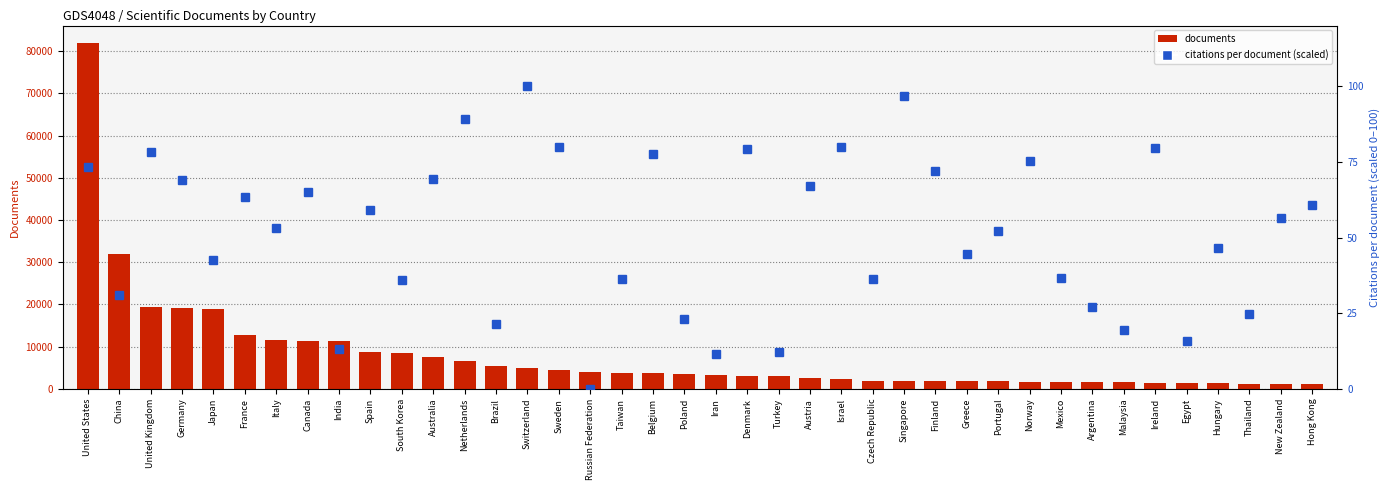

Reading left to right, extract all data points from this chart.

documents: United States=81936.0	China=31837.0	United Kingdom=19372.0	Germany=19073.0	Japan=18964.0	France=12755.0	Italy=11607.0	Canada=11395.0	India=11285.0	Spain=8854.0	South Korea=8607.0	Australia=7515.0	Netherlands=6710.0	Brazil=5360.0	Switzerland=4956.0	Sweden=4392.0	Russian Federation=4051.0	Taiwan=3769.0	Belgium=3719.0	Poland=3503.0	Iran=3264.0	Denmark=3099.0	Turkey=3012.0	Austria=2656.0	Israel=2409.0	Czech Republic=1954.0	Singapore=1941.0	Finland=1892.0	Greece=1855.0	Portugal=1821.0	Norway=1686.0	Mexico=1678.0	Argentina=1556.0	Malaysia=1519.0	Ireland=1506.0	Egypt=1364.0	Hungary=1342.0	Thailand=1276.0	New Zealand=1273.0	Hong Kong=1272.0
citations per document (scaled): United States=73.1	China=31.1	United Kingdom=78.1	Germany=69.1	Japan=42.5	France=63.2	Italy=53.0	Canada=65.1	India=13.3	Spain=59.1	South Korea=36.0	Australia=69.5	Netherlands=89.1	Brazil=21.3	Switzerland=100.0	Sweden=79.8	Russian Federation=0.0	Taiwan=36.3	Belgium=77.4	Poland=23.2	Iran=11.4	Denmark=79.1	Turkey=12.2	Austria=66.9	Israel=80.0	Czech Republic=36.2	Singapore=96.8	Finland=72.1	Greece=44.6	Portugal=52.1	Norway=75.2	Mexico=36.6	Argentina=27.0	Malaysia=19.3	Ireland=79.6	Egypt=16.0	Hungary=46.4	Thailand=24.8	New Zealand=56.4	Hong Kong=60.8